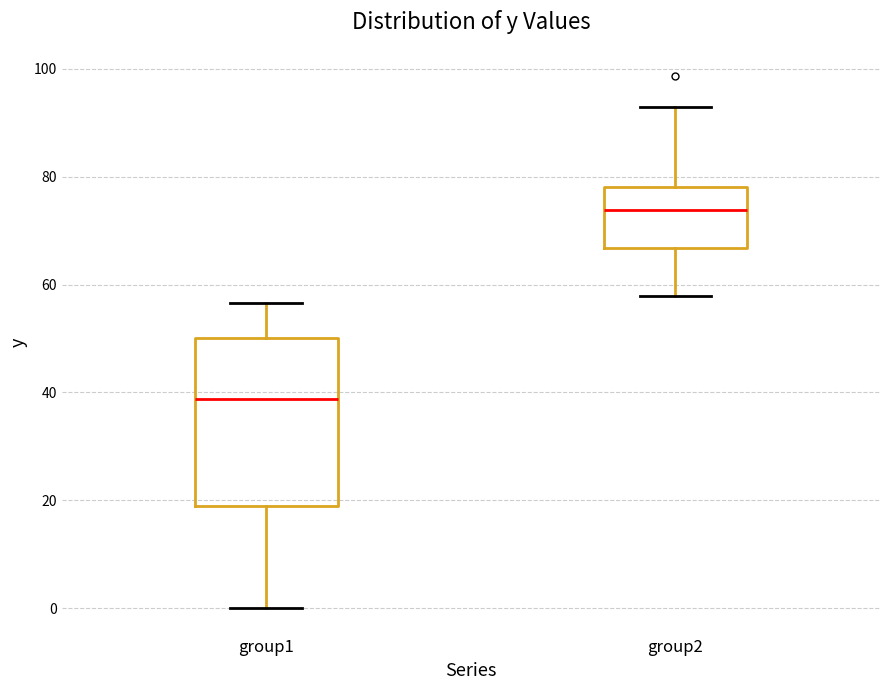

Where does the median line of the box for group1 sit on the y-axis? The values are not printed on the chart, so give them approximately, as read against the axis.

38